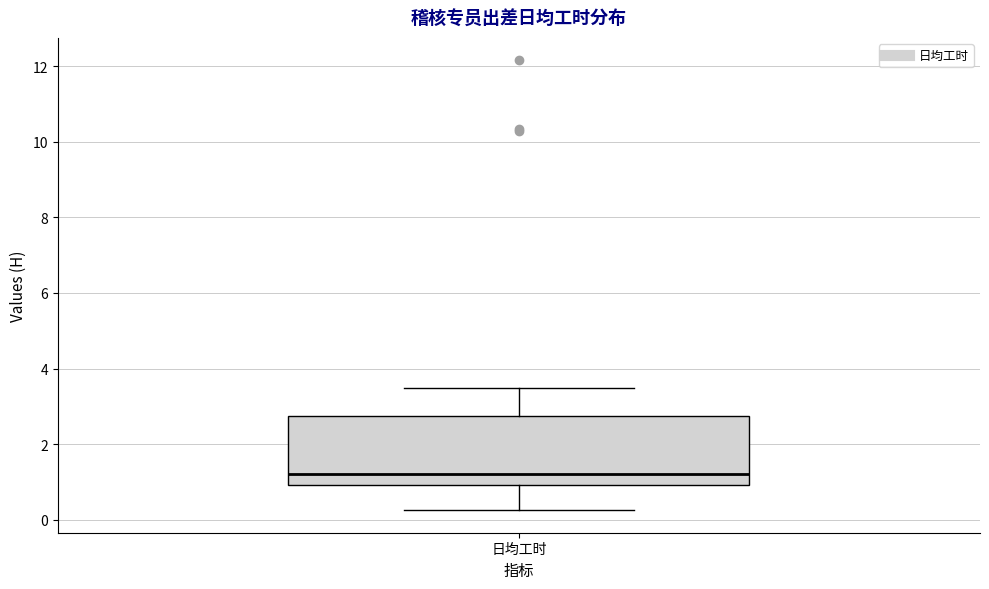

Where is the lower edge of the box for 日均工时 on the y-axis? The values are not printed on the chart, so give them approximately, as read against the axis.

1.0